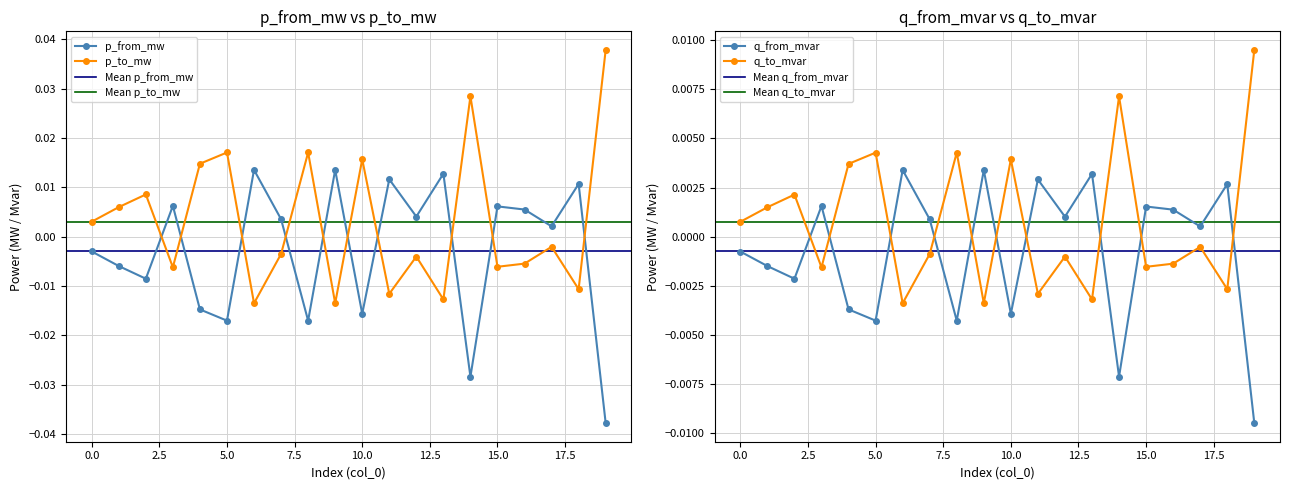

What are all the series names shown in the legend?

p_from_mw, q_from_mvar, p_to_mw, q_to_mvar